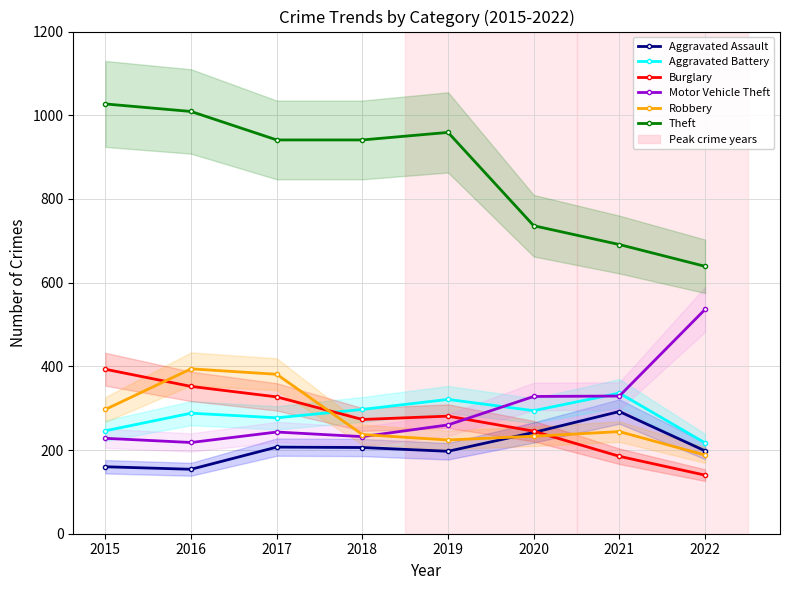

Is the value of Robbery at 2022 greater than the value of Motor Vehicle Theft at 2021?

No